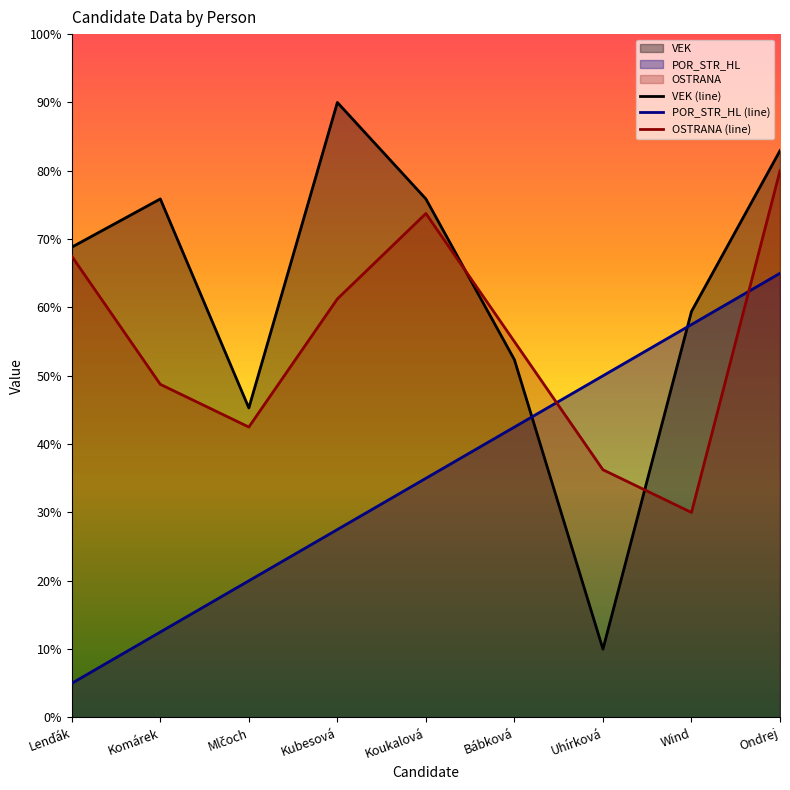

Which has a higher value, Bábková or Wind?

Wind